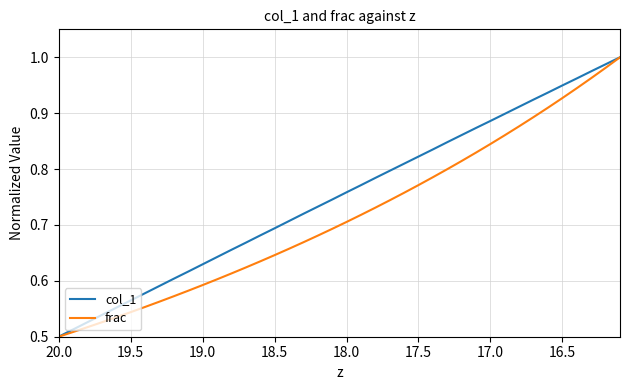

Reading left to right, what are all the values shown in this chart?

col_1: 0.5	0.5	0.5	0.5	0.6	0.6	0.6	0.6	0.6	0.6	0.6	0.6	0.7	0.7	0.7	0.7	0.7	0.7	0.7	0.7	0.8	0.8	0.8	0.8	0.8	0.8	0.8	0.8	0.9	0.9	0.9	0.9	0.9	0.9	0.9	0.9	1.0	1.0	1.0	1.0
frac: 0.5	0.5	0.5	0.5	0.5	0.5	0.6	0.6	0.6	0.6	0.6	0.6	0.6	0.6	0.6	0.6	0.7	0.7	0.7	0.7	0.7	0.7	0.7	0.7	0.8	0.8	0.8	0.8	0.8	0.8	0.8	0.9	0.9	0.9	0.9	0.9	0.9	1.0	1.0	1.0